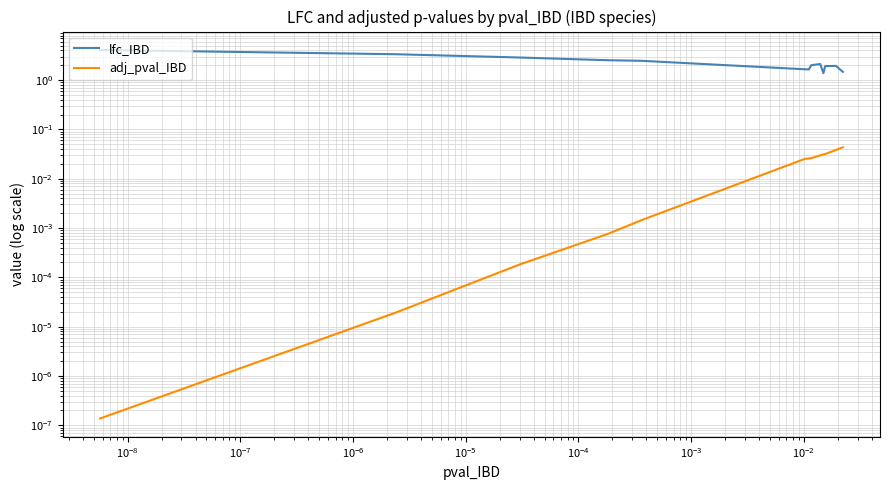

How many categories are shown in the chart?

13